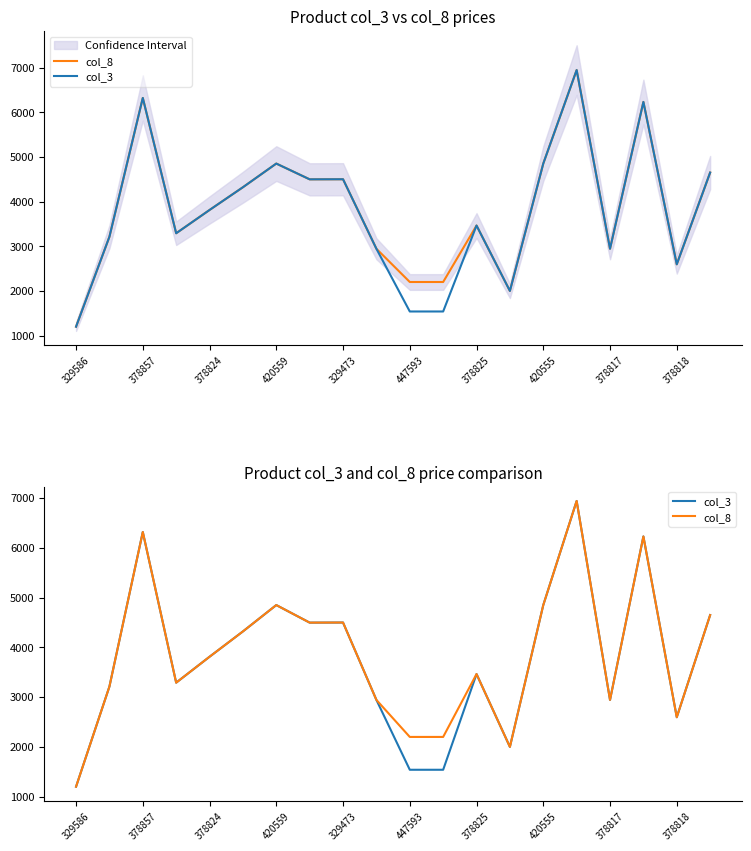

What is the value of the col_8 point at the 5th from the left?

3811